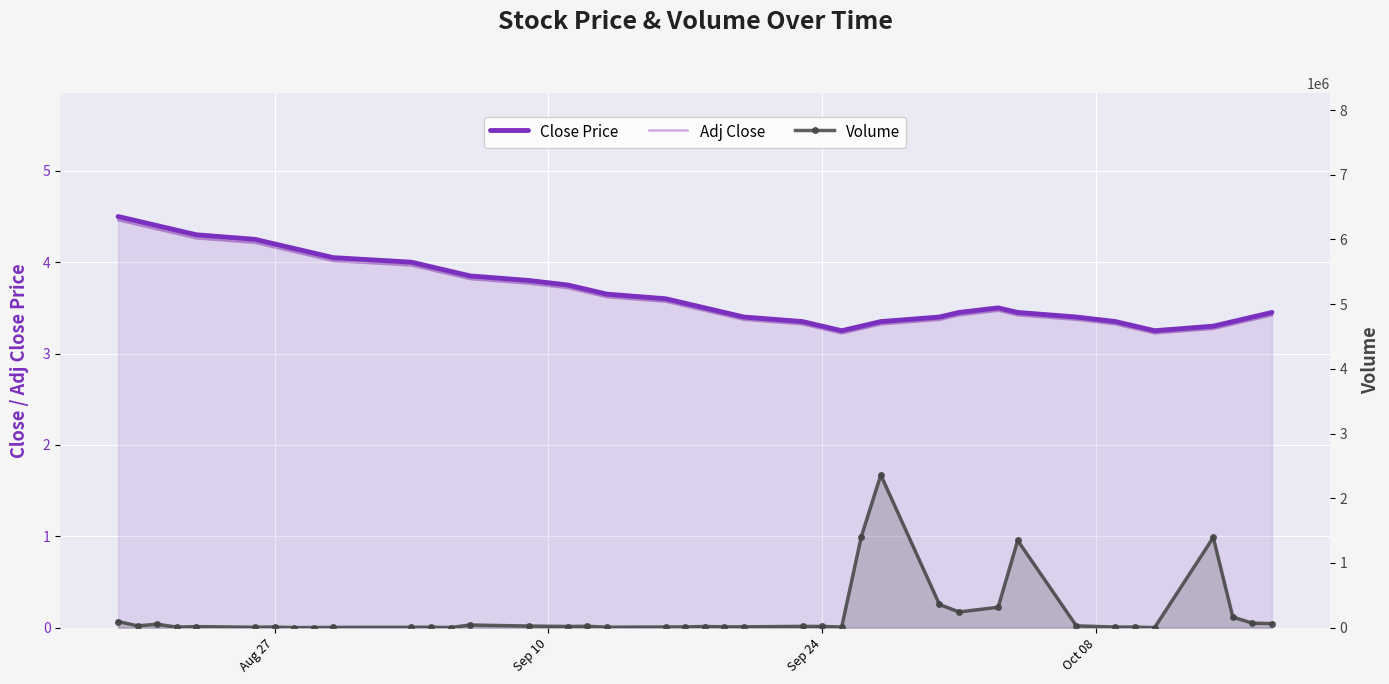

Count the number of categories in the chart.

40